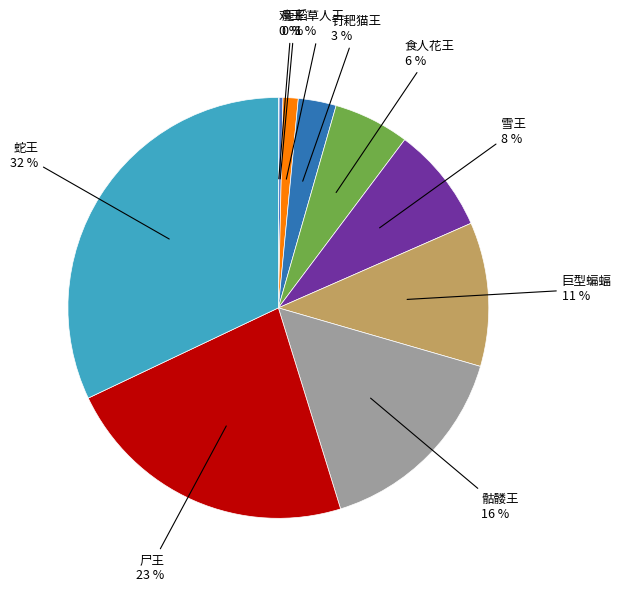

Rank the categories by value from highest to lowest.

蛇王, 尸王, 骷髅王, 巨型蝙蝠, 雪王, 食人花王, 钉耙猫王, 稻草人王, 鹿王, 鸡王